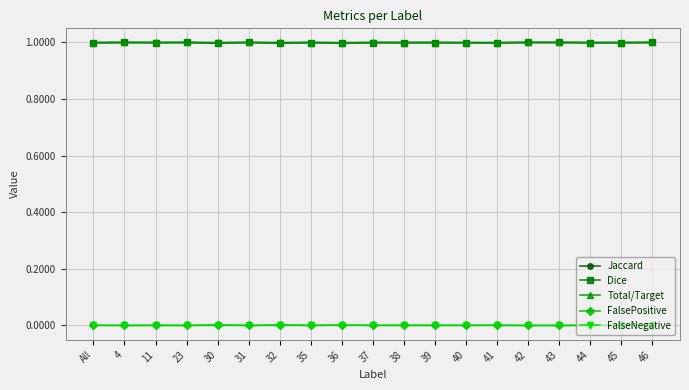

How many lines are shown in the chart?

5